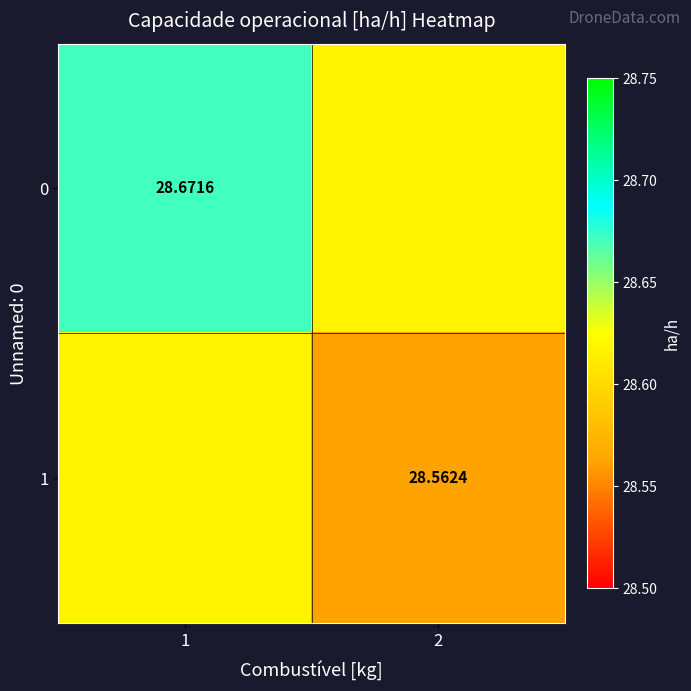

Is the value of 0 at 1 greater than the value of 1 at 2?

Yes